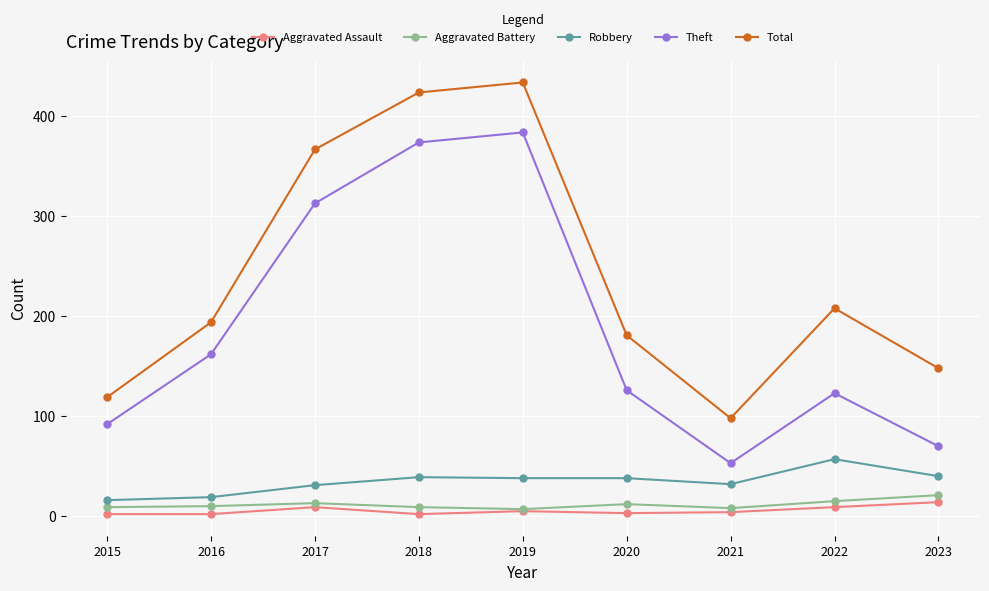

At which category is the sum across all series the highest?

2019